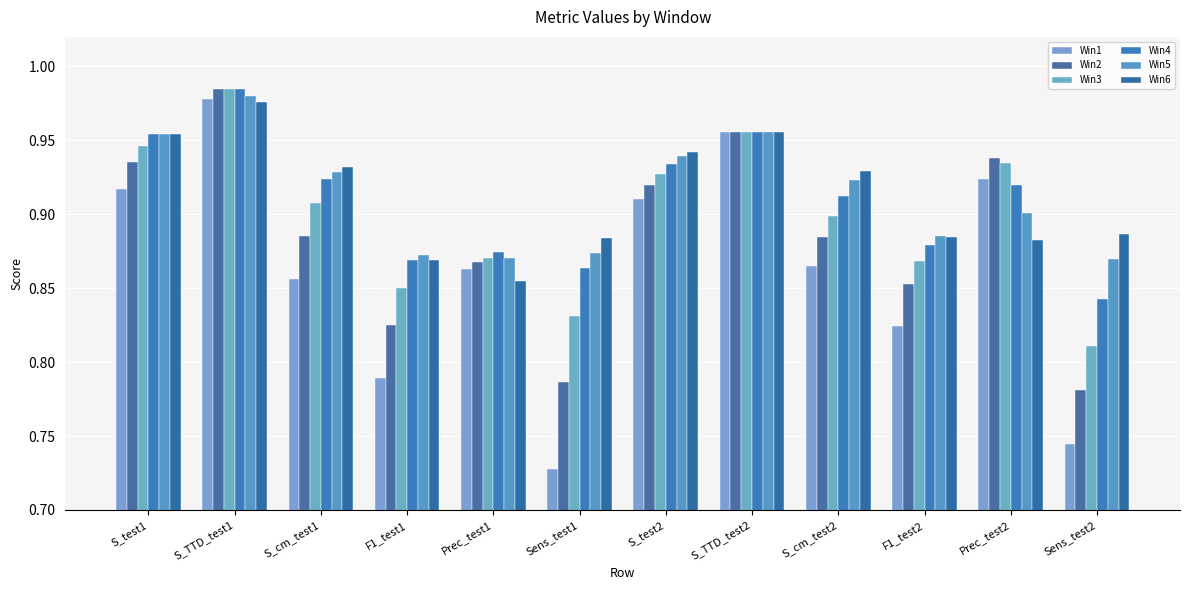

At how many categories does at least one series exceed 0?

12